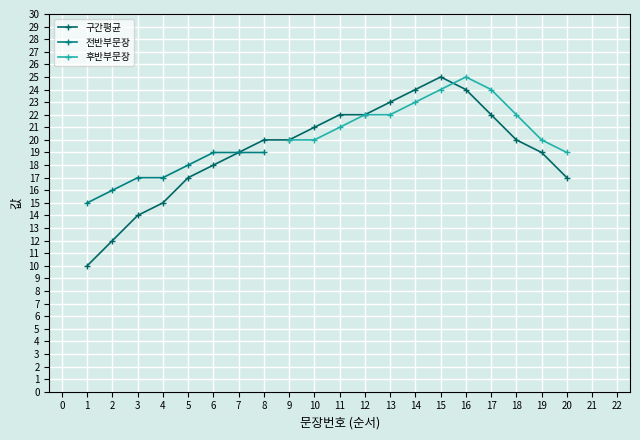

Which category has the lowest value across all series?

1